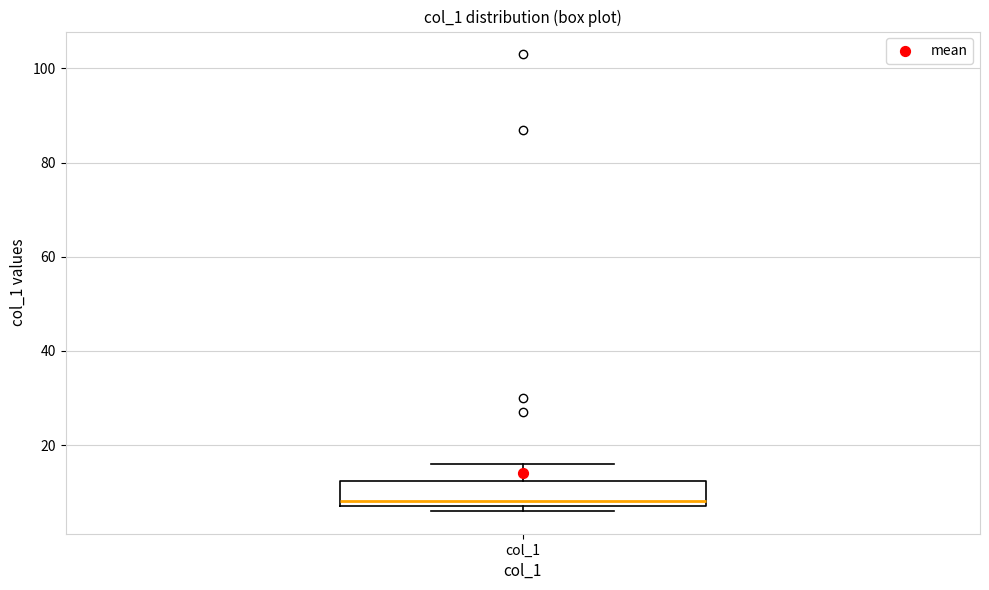

Where is the lower edge of the box for col_1 on the y-axis? The values are not printed on the chart, so give them approximately, as read against the axis.

8